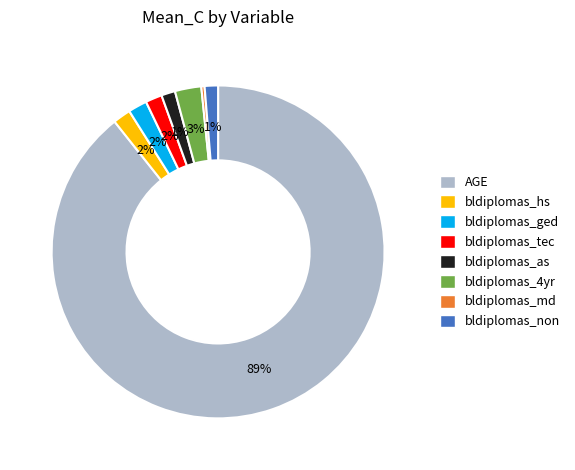

The AGE slice represents 96% of the pie. True or false?

False